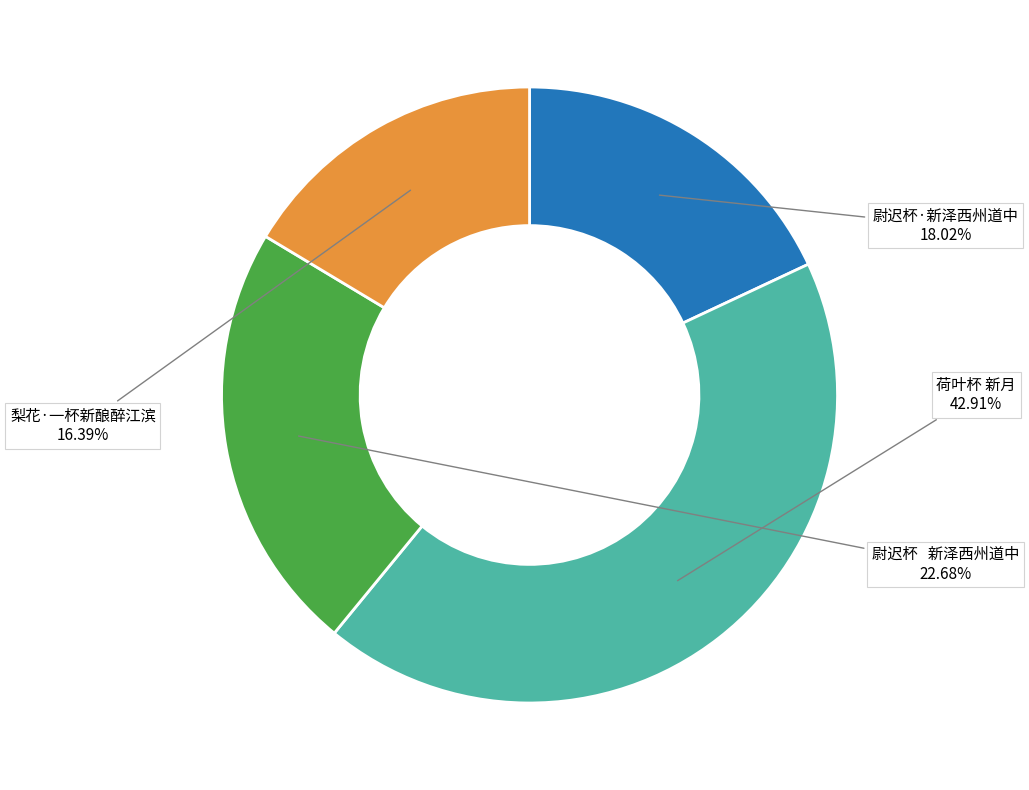

Count the number of slices in the pie.

4